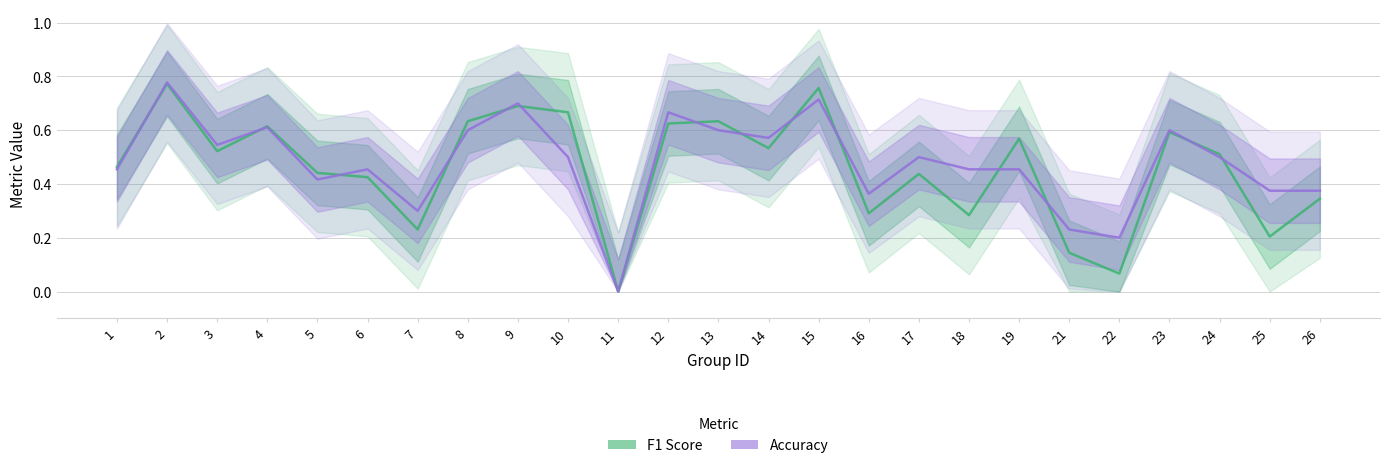

Rank the series by their average value, from lowest to highest.

F1 Score, Accuracy